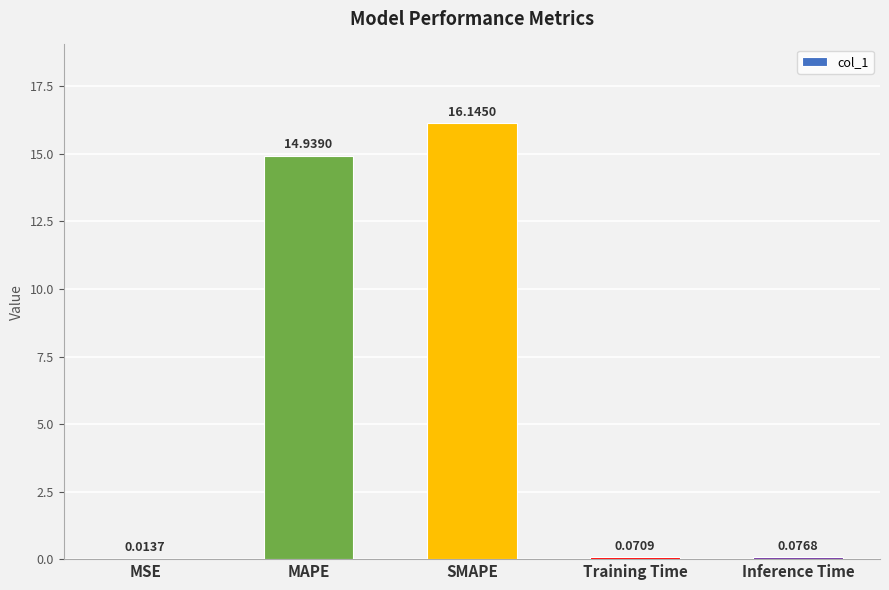

Are the bars horizontal?

No